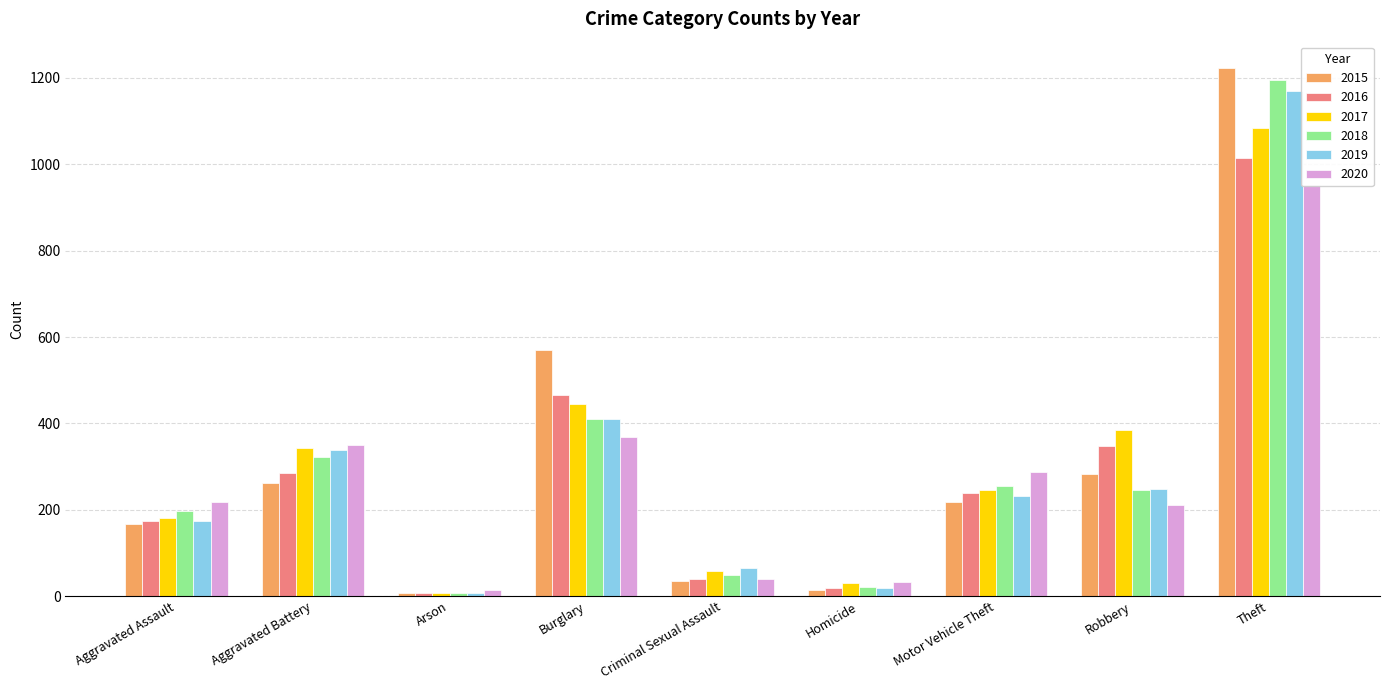

What is the sum of the 2020 values at Criminal Sexual Assault and Theft?

990